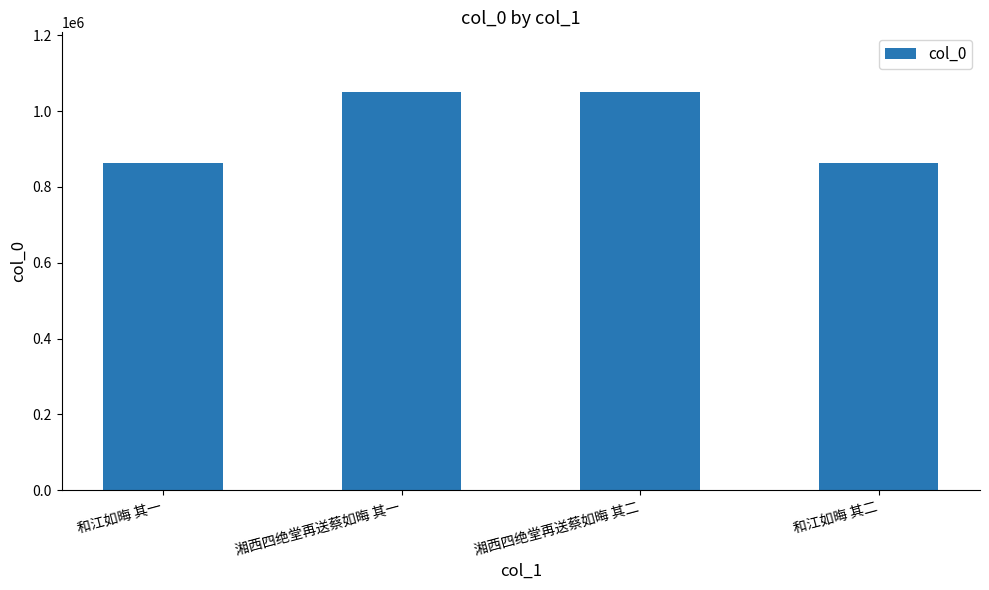

What is the change in value from 和江如晦 其一 to 和江如晦 其二?

+1